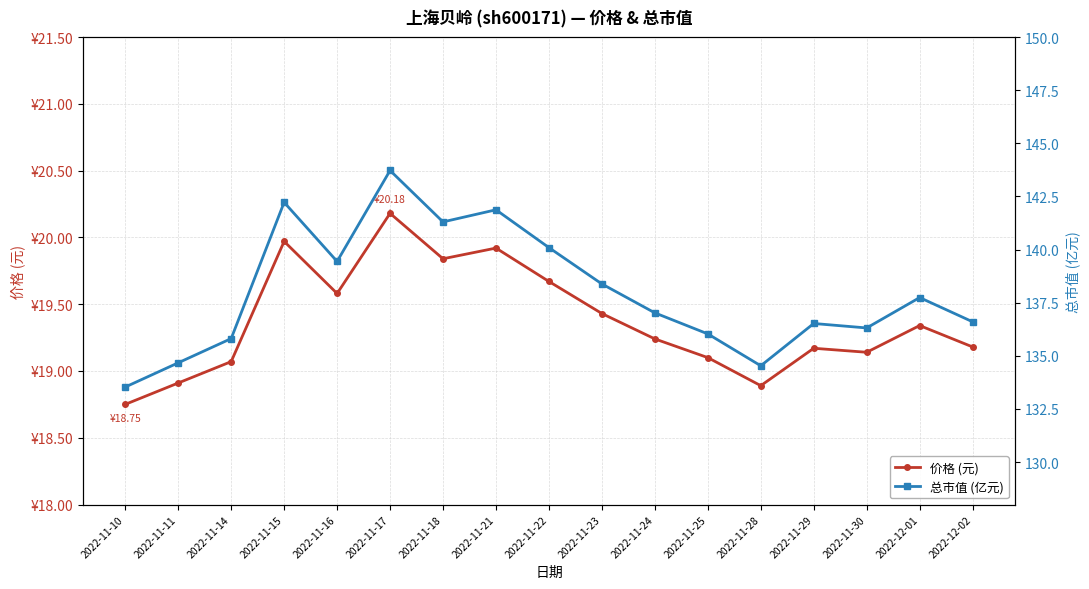

What is the maximum value shown in the chart?

143.7